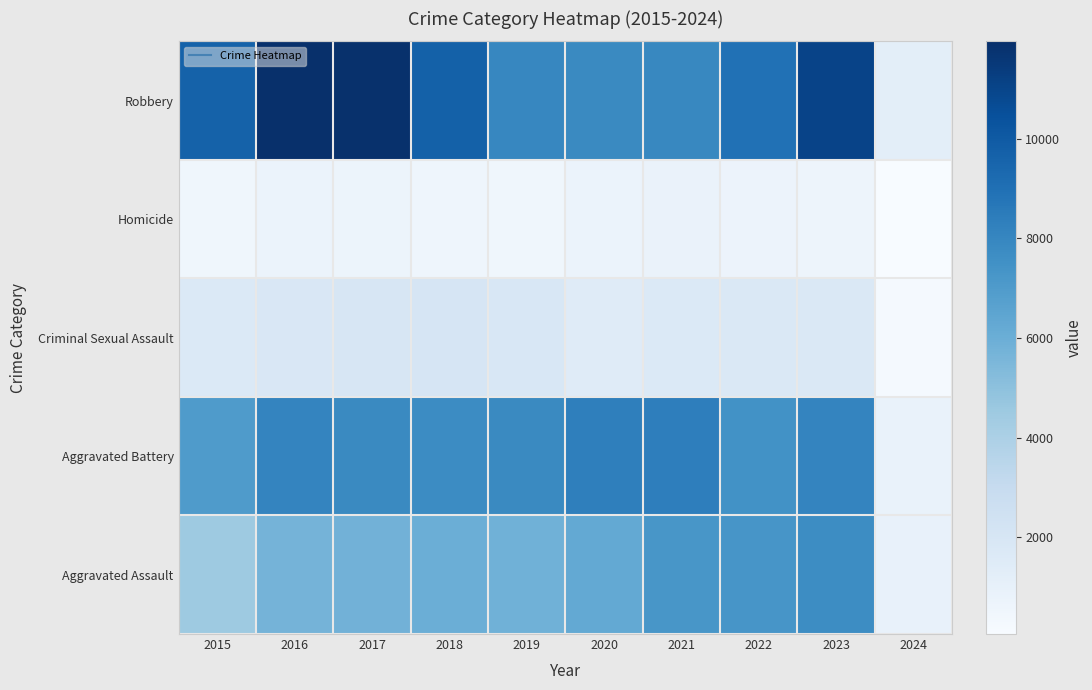

Which label corresponds to the largest value in the chart?

2016